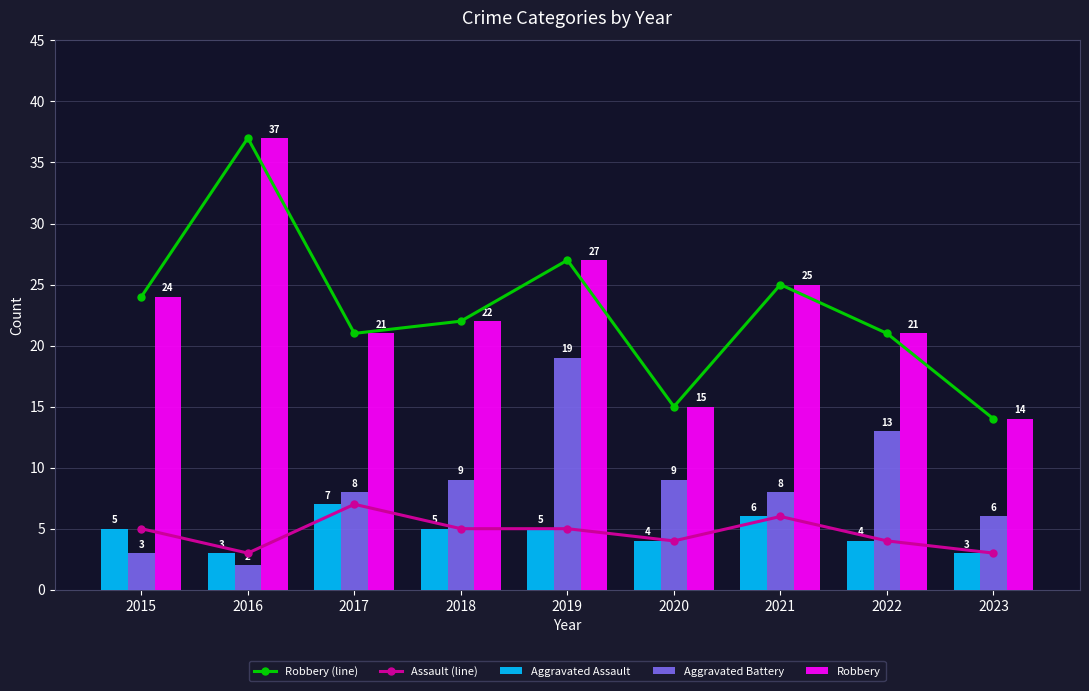

What is the maximum value shown in the chart?

37